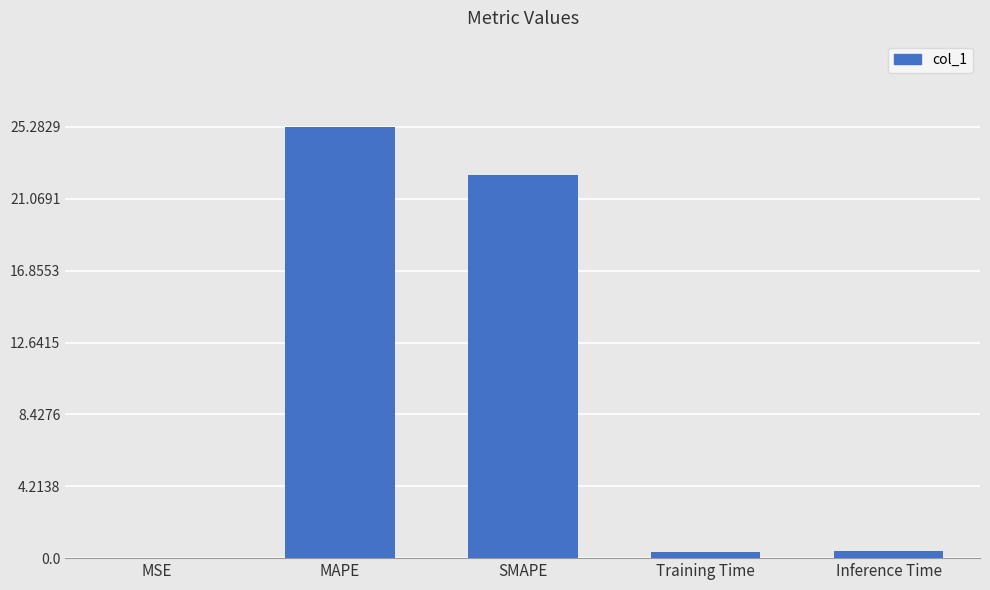

At which label is the value closest to 12?

SMAPE